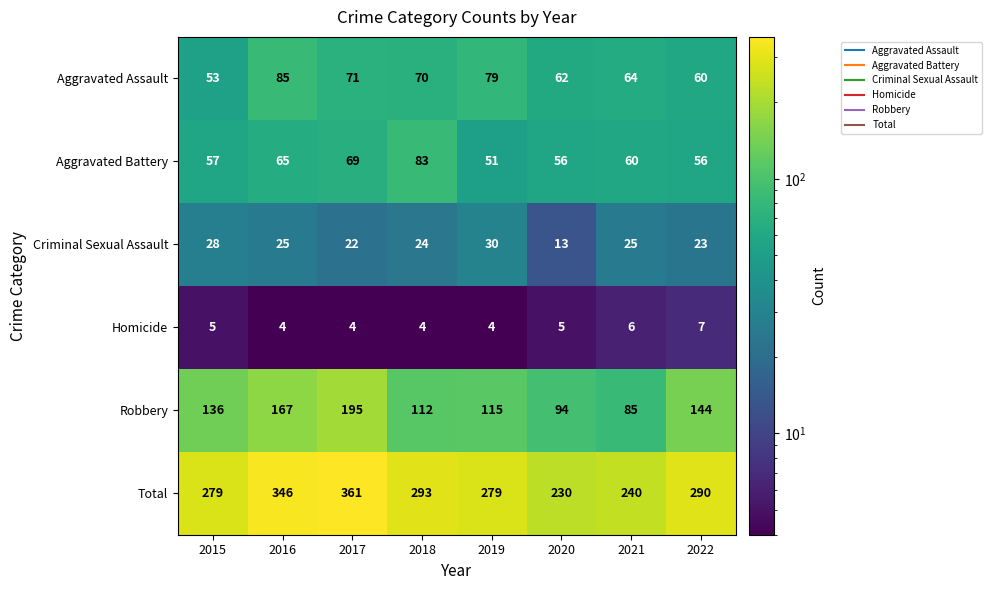

Which series has the widest spread of values?

Total